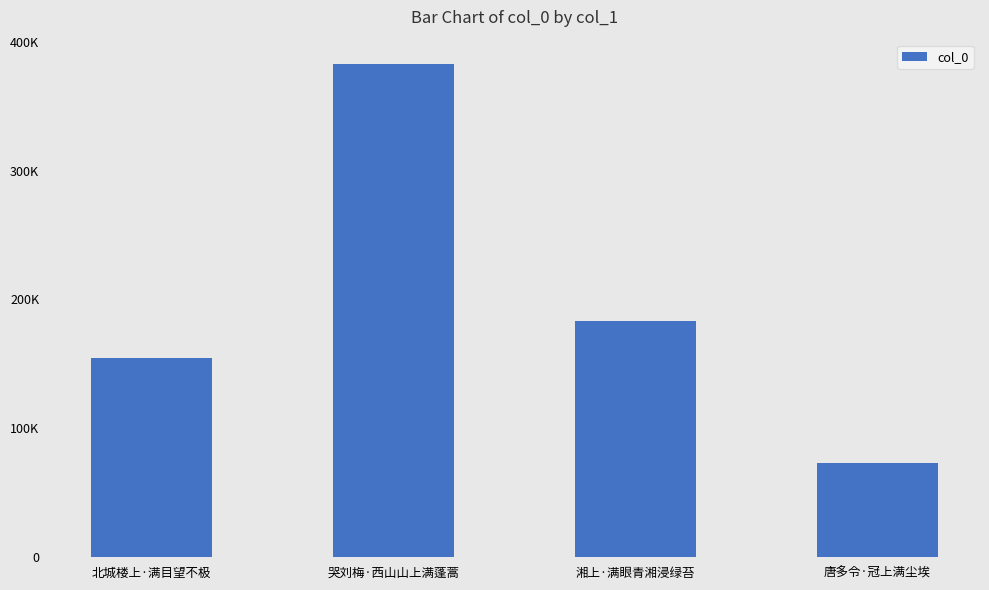

List the labels in order of value, largest first.

哭刘梅·西山山上满蓬蒿, 湘上·满眼青湘浸绿苔, 北城楼上·满目望不极, 唐多令·冠上满尘埃